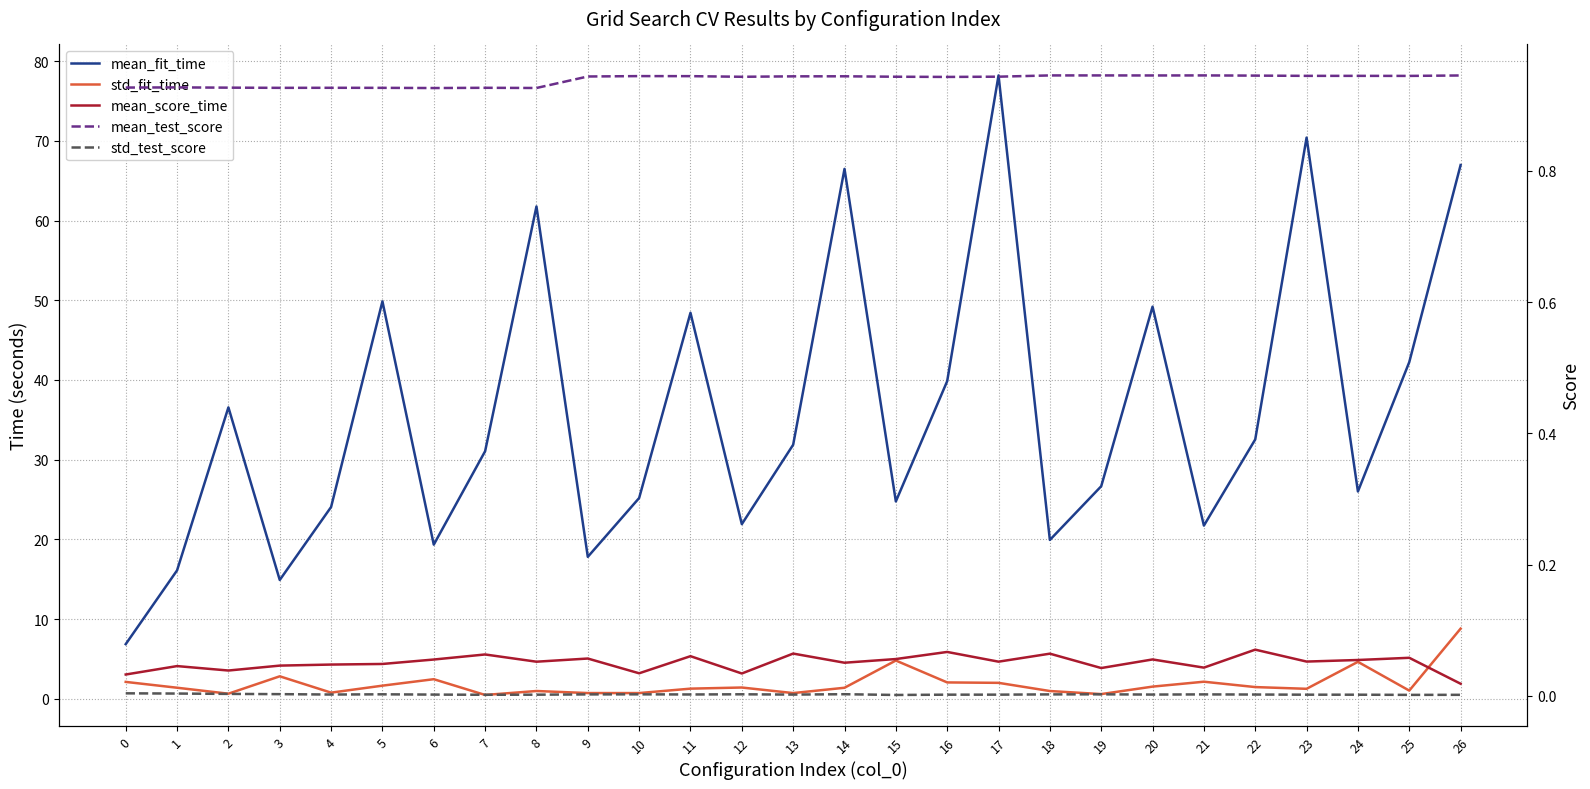

Is the value of mean_test_score at 20 greater than the value of std_test_score at 11?

Yes